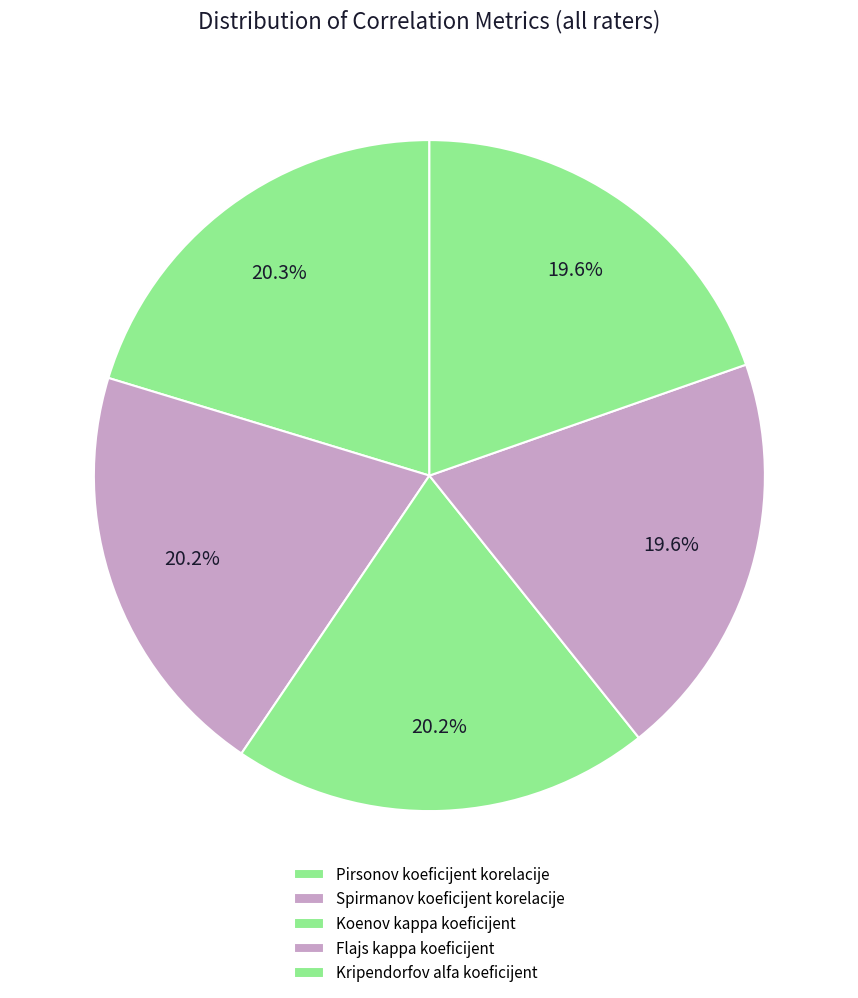

Does any single category account for the majority?

No